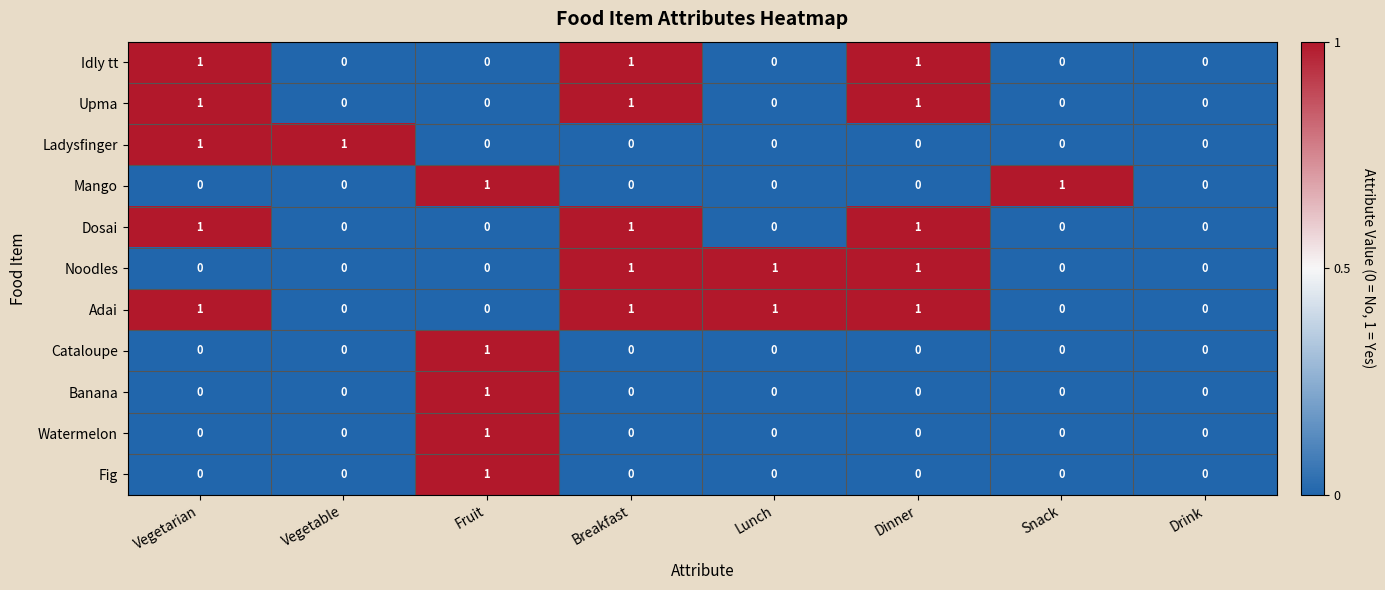

How many data points in Noodles are above 0?

3